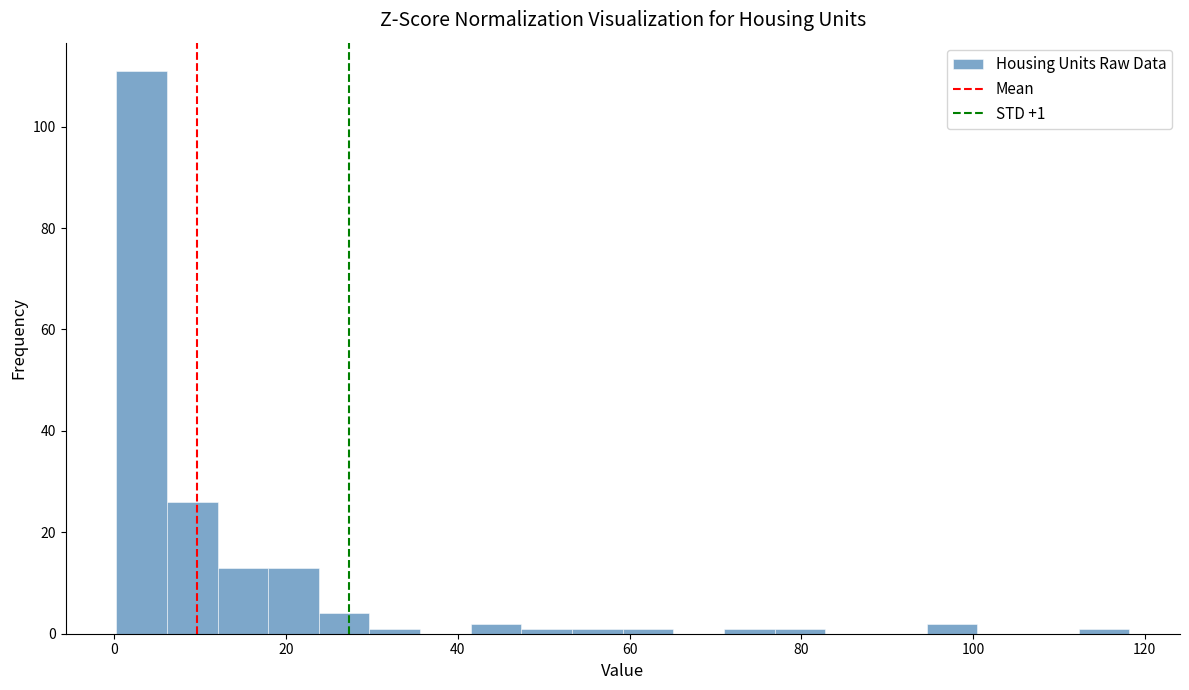

Around what value on the x-axis is the tallest bar? Give the approximate position of its centre, as read against the axis.

4